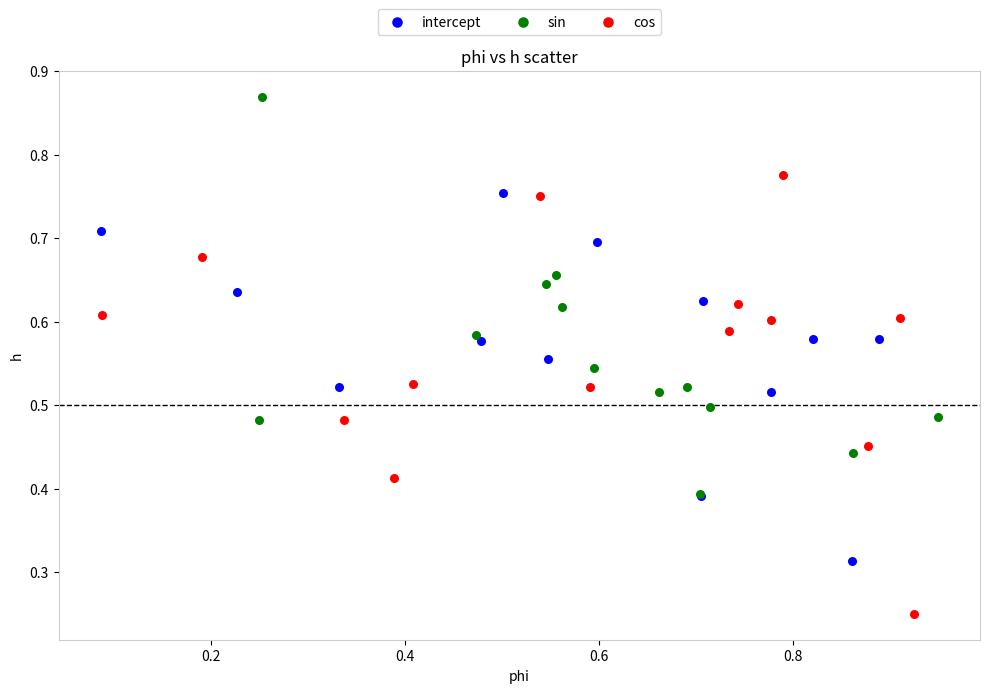

Which series reaches the maximum Y coordinate?

sin